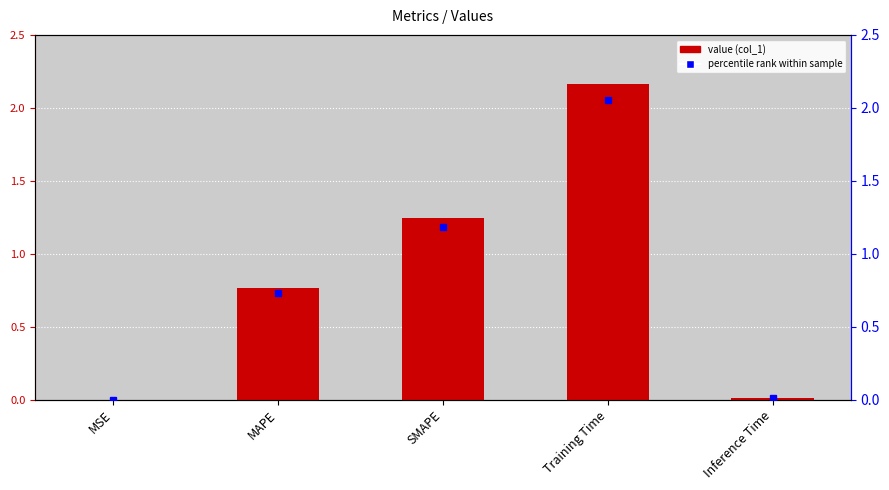

Reading left to right, transcribe all the data shown in this chart.

MSE=0.0	MAPE=0.8	SMAPE=1.2	Training Time=2.2	Inference Time=0.0